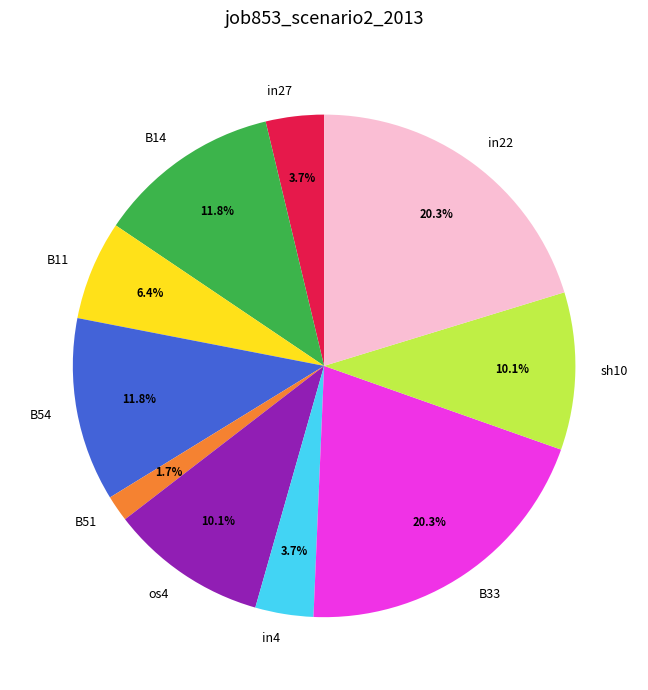

How many slices are in this pie chart?

10